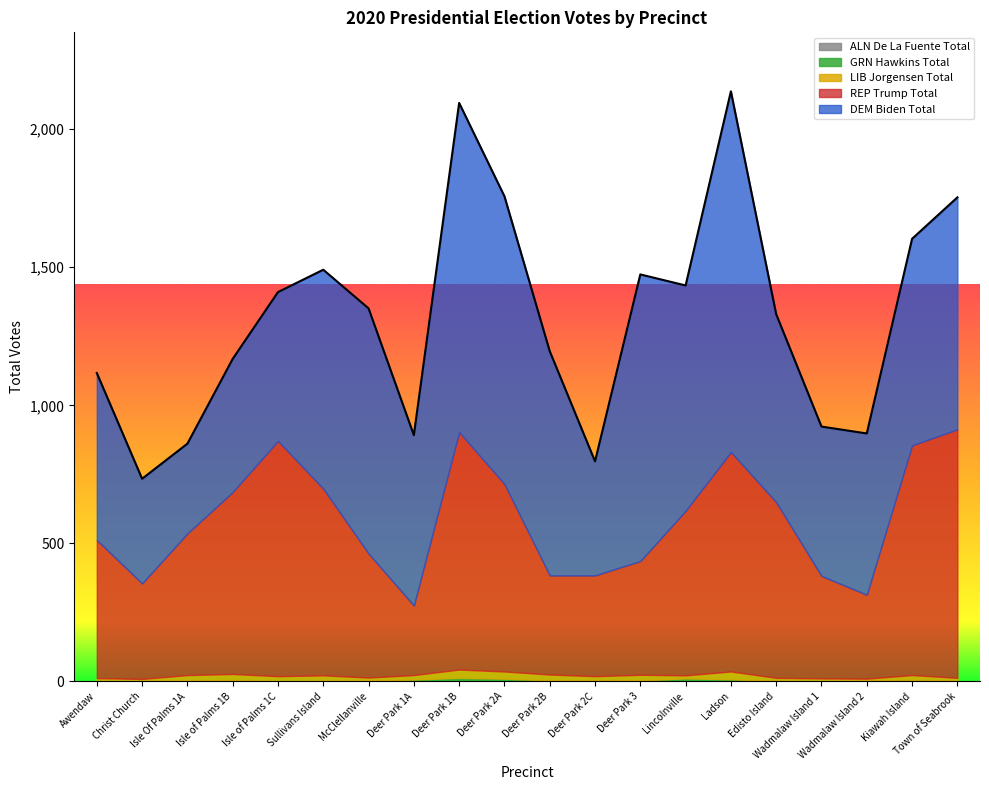

True or false: GRN Hawkins Total has more than 1 points higher than both neighbors.

True